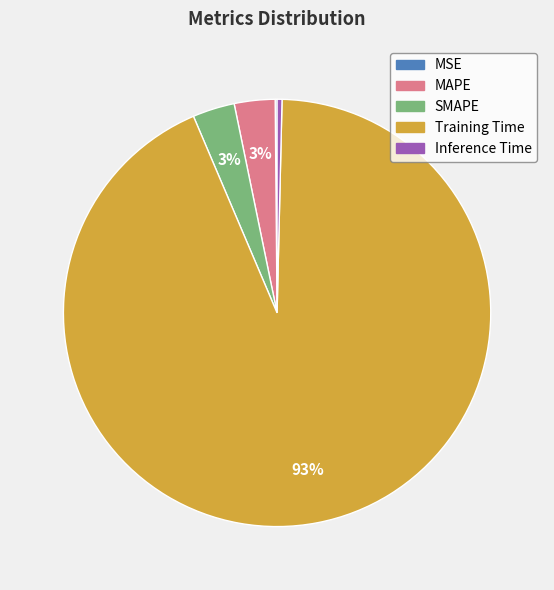

Is it true that Inference Time is 7% of the pie?

False